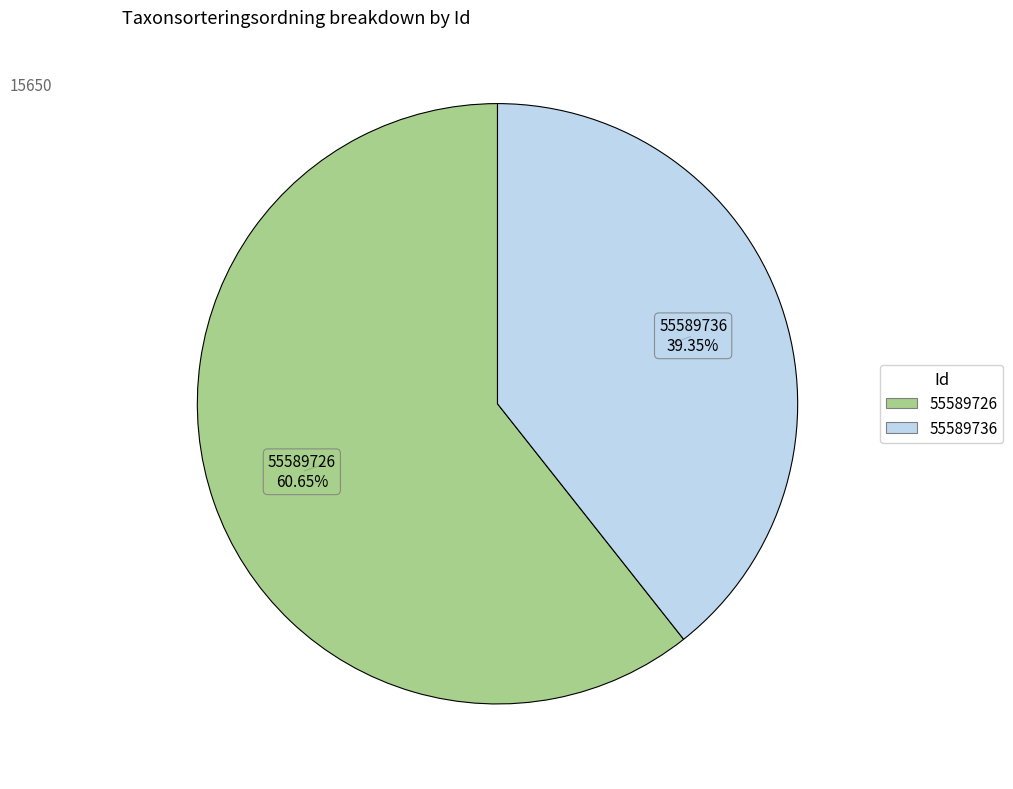

Is it true that 55589726 is 53% of the pie?

False